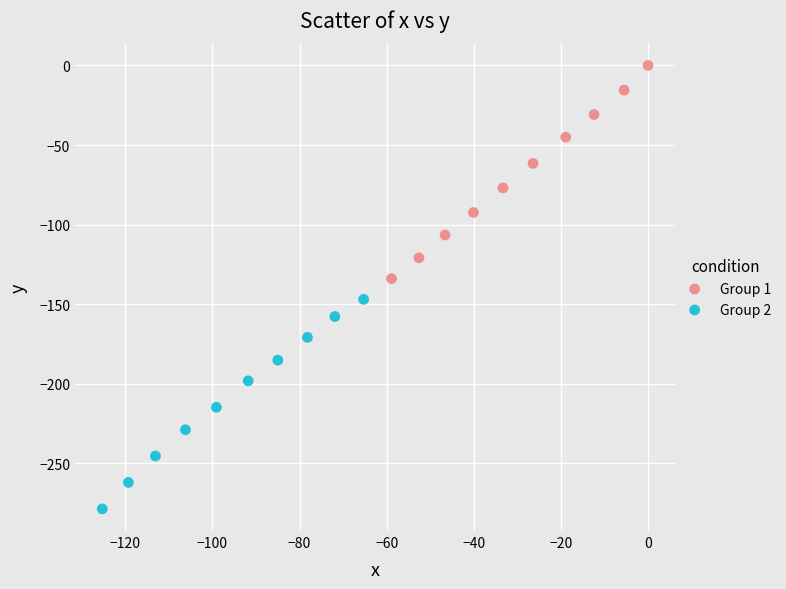

Which series reaches the minimum Y coordinate?

Group 2